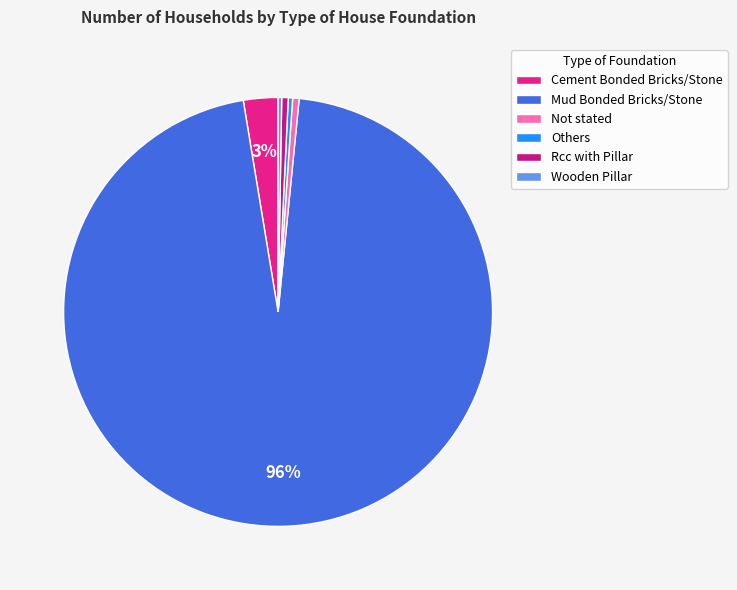

The Rcc with Pillar slice represents 15% of the pie. True or false?

False